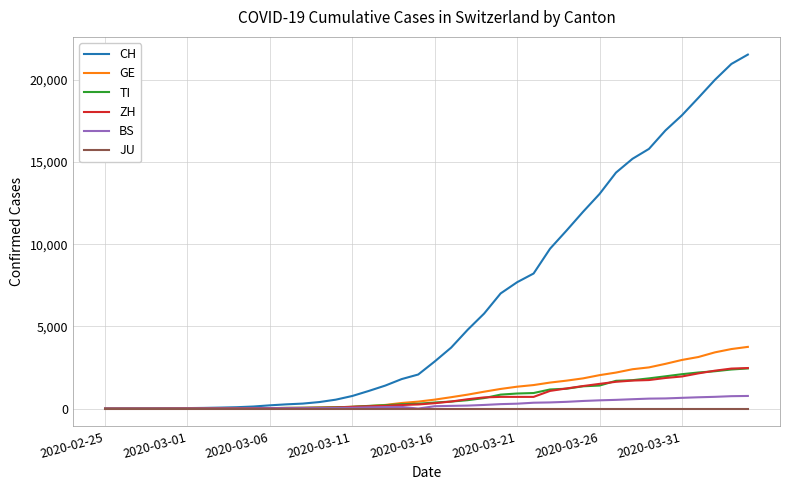

At how many categories does at least one series exceed 10107?

12